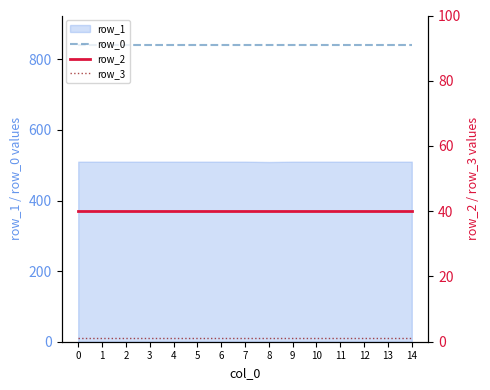

Which series has the largest total across all categories?

row_0